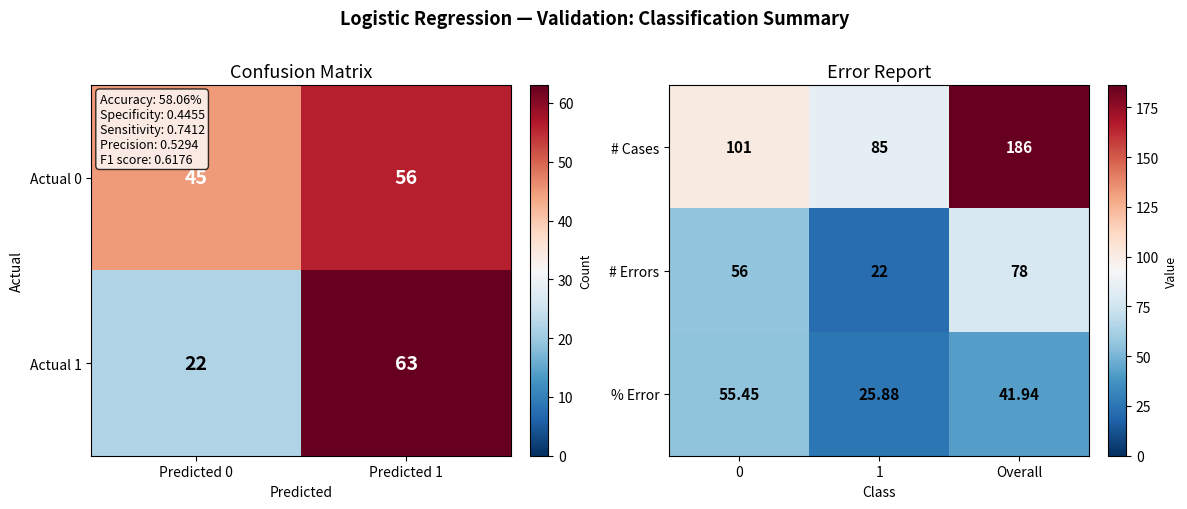

Where is % Error nearest to the value 40?

Overall